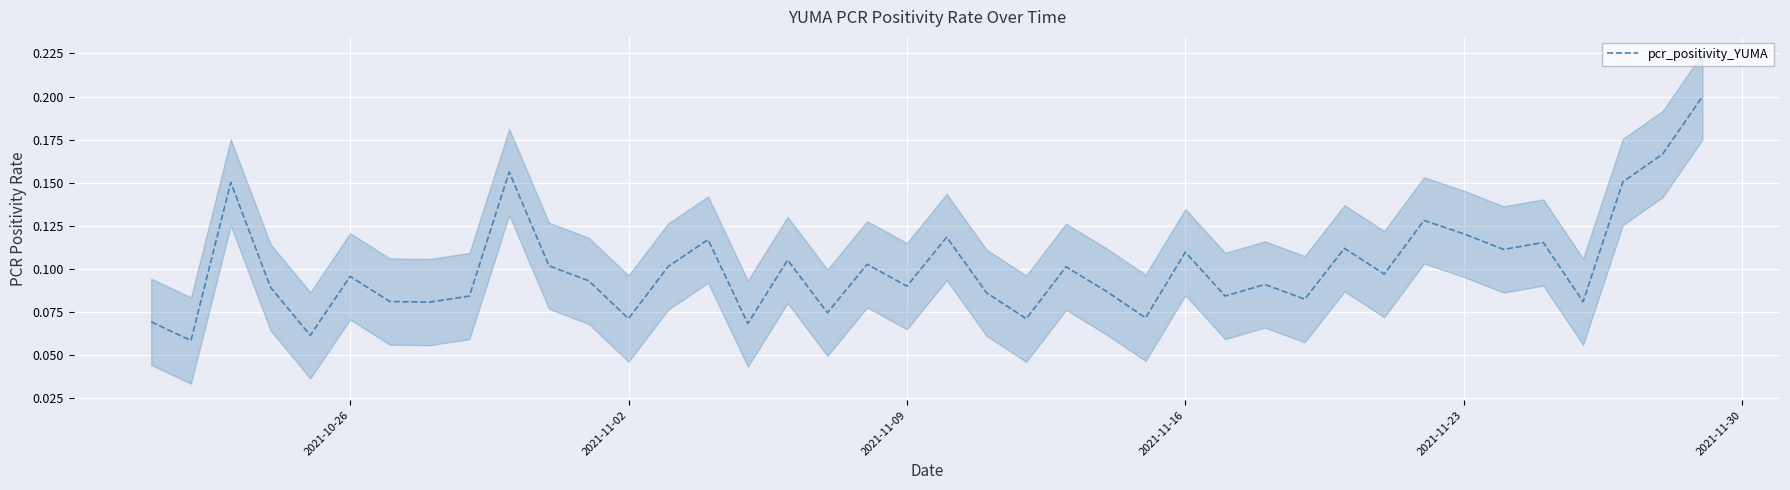

Count the values in the range 0 to 1.

40